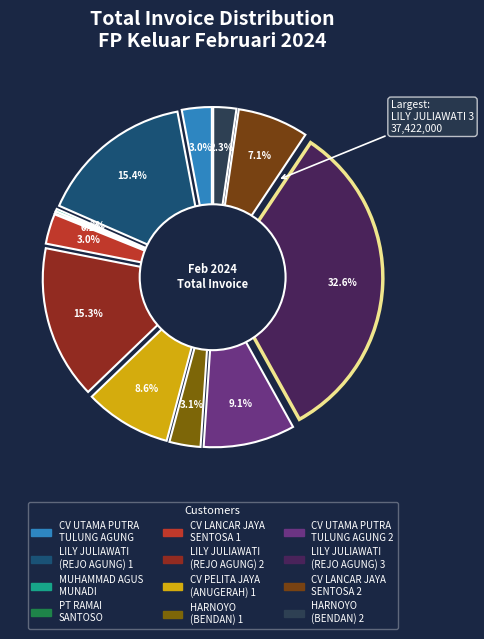

How many segments does this pie chart have?

12